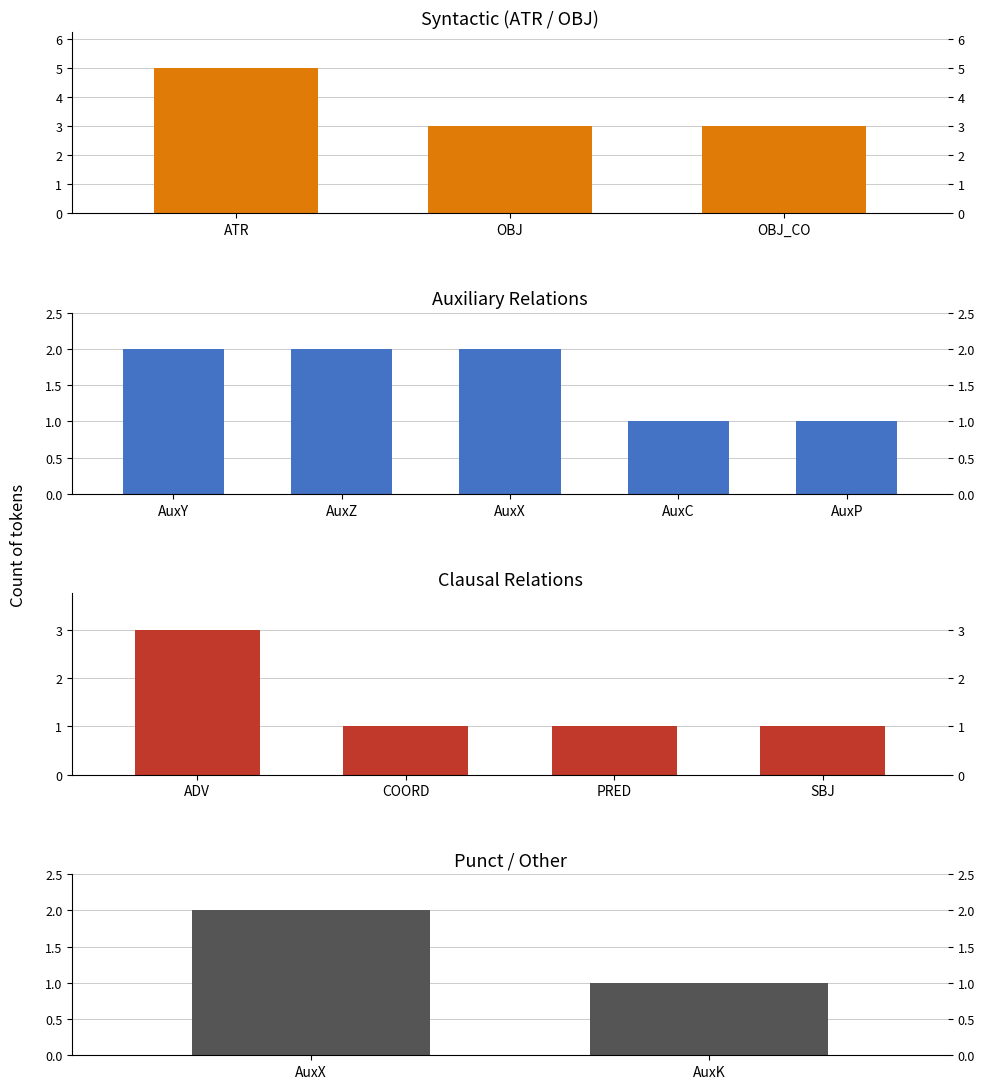

What is the average value?

2